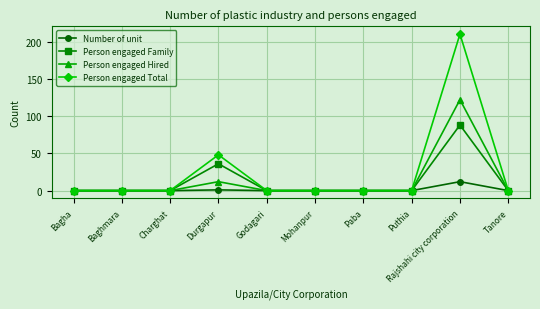

What is the greatest value displayed?

210